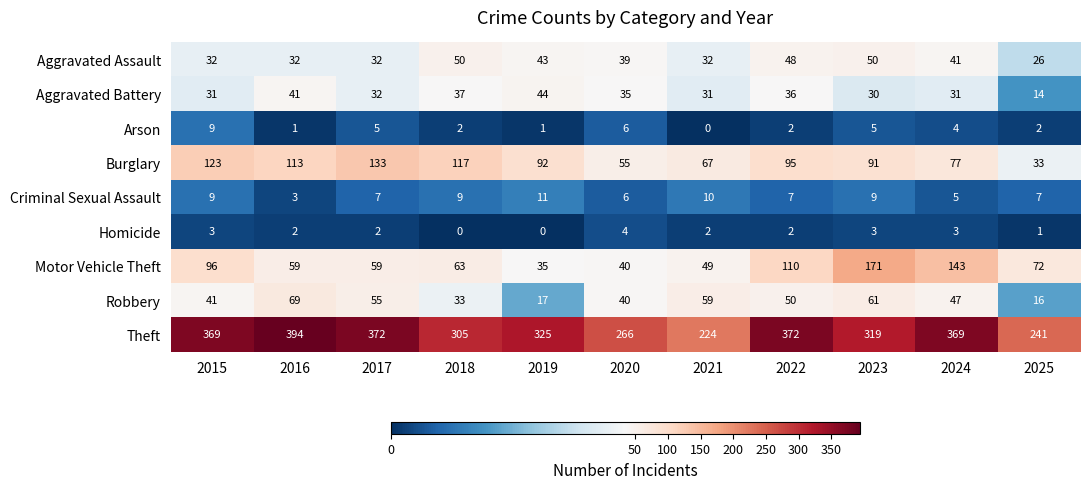

Where does the Robbery series first go above 47?

2016